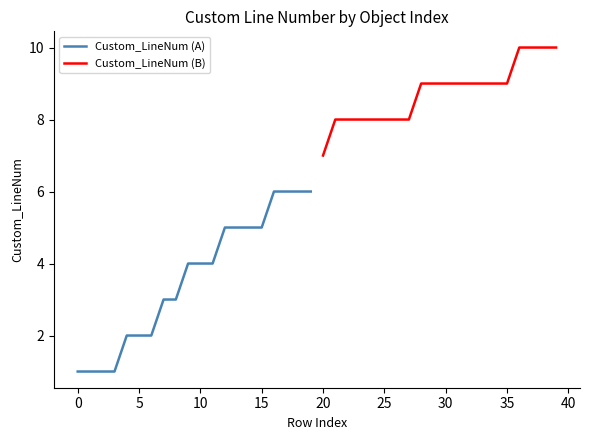

What is the smallest value displayed?

1